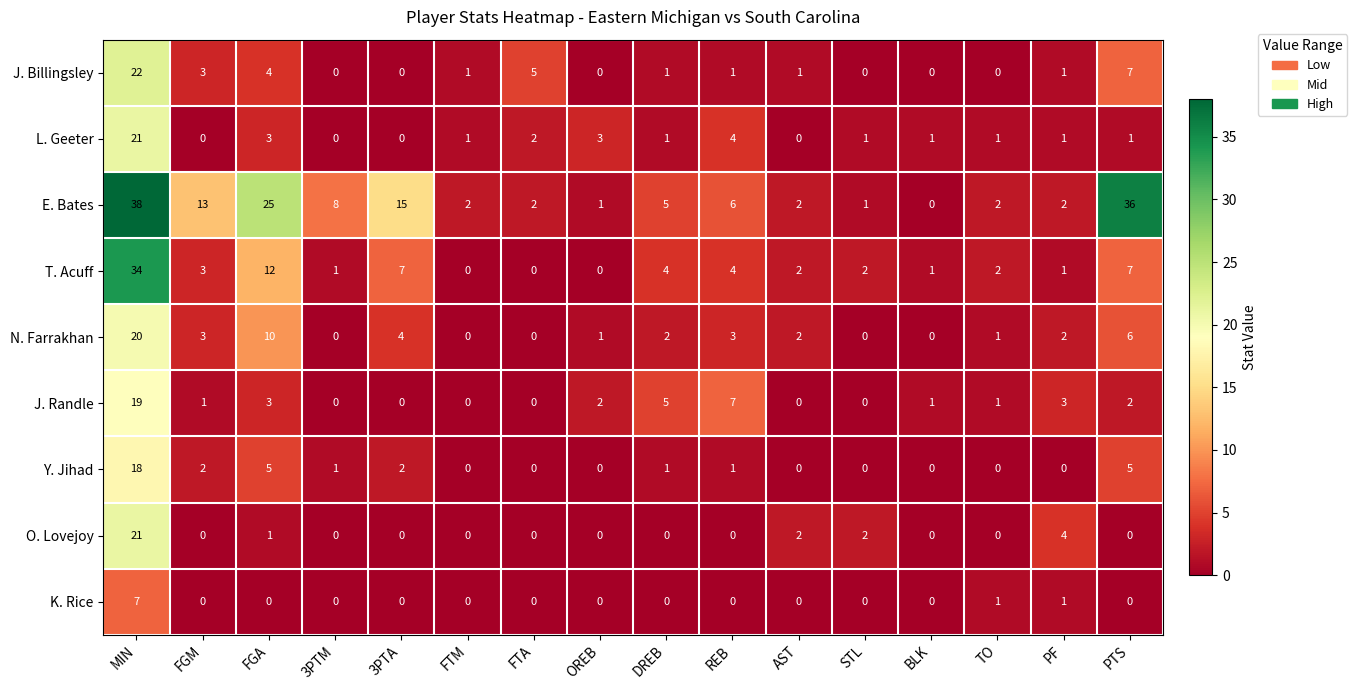

What is the total value across all series at PF?

15